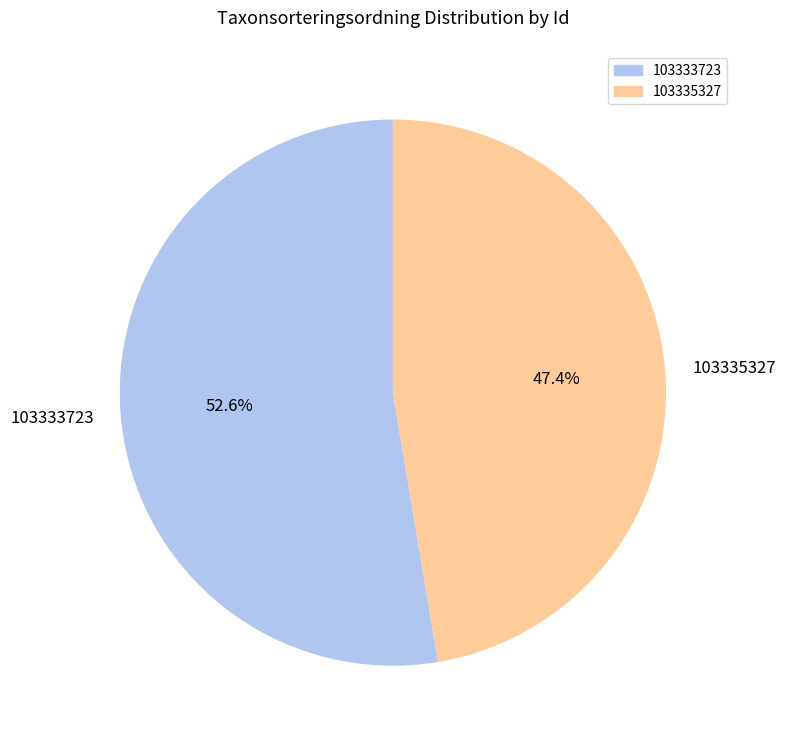

Which has a higher value, 103335327 or 103333723?

103333723